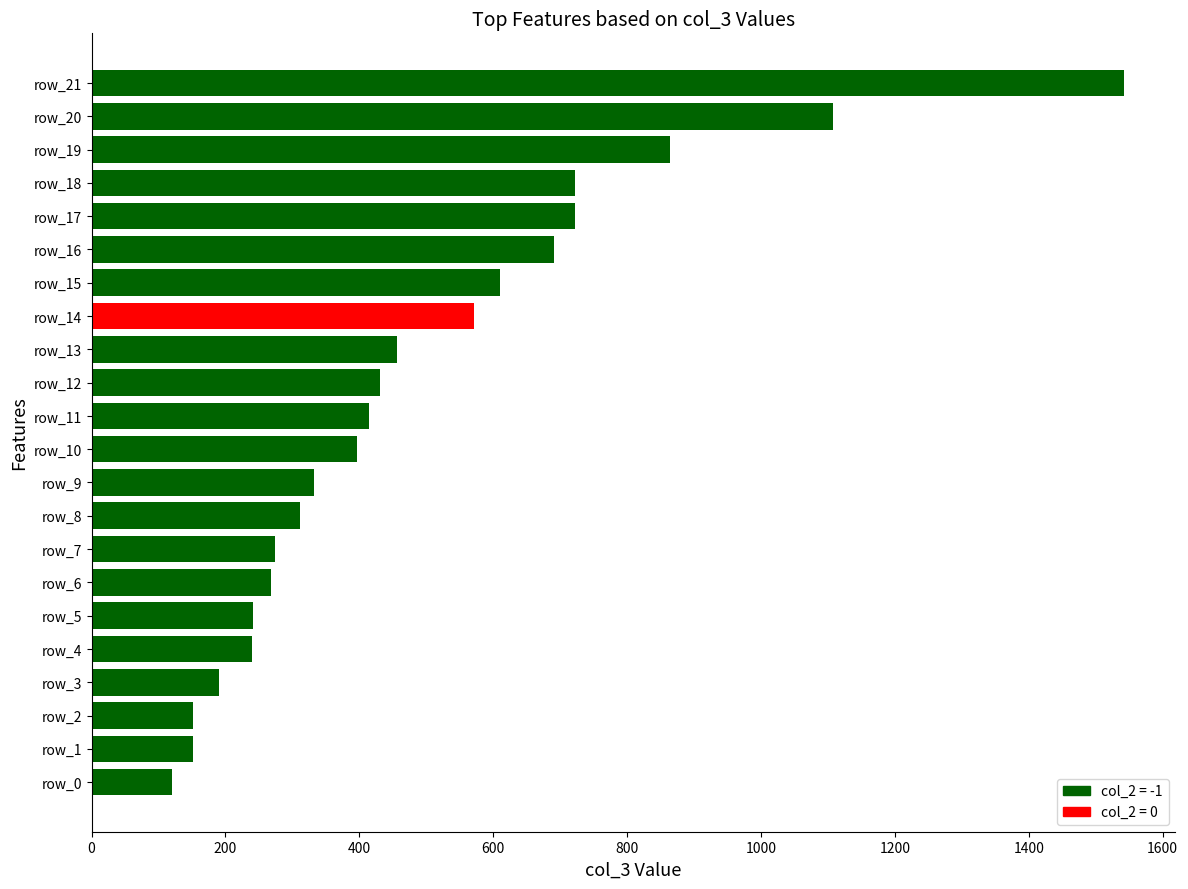

The value at row_1 is 151. True or false?

True